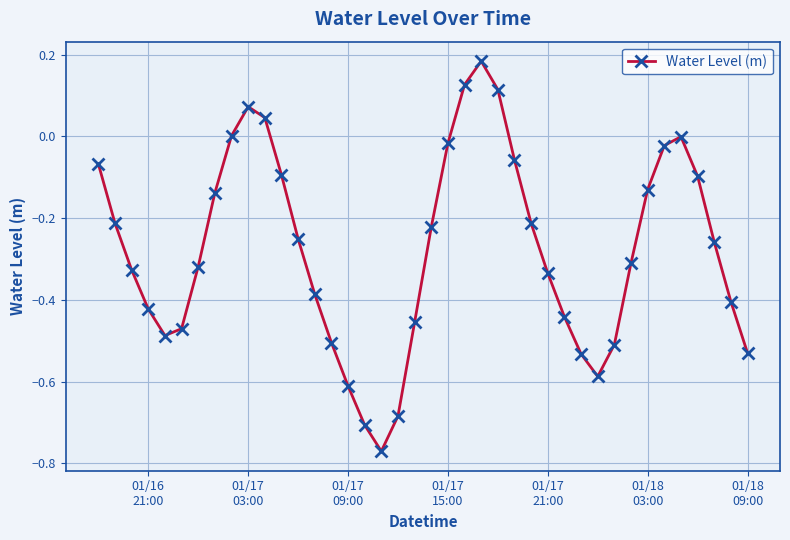

What is the sum of all values?

-11.0